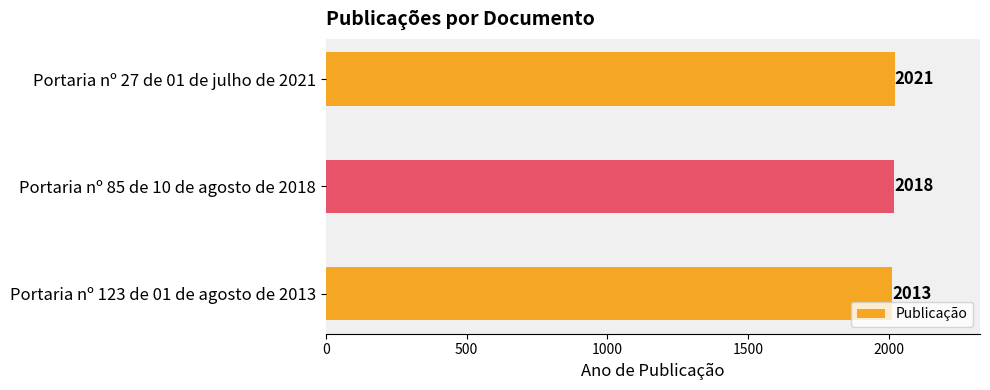

What is the sum of all values?

6052